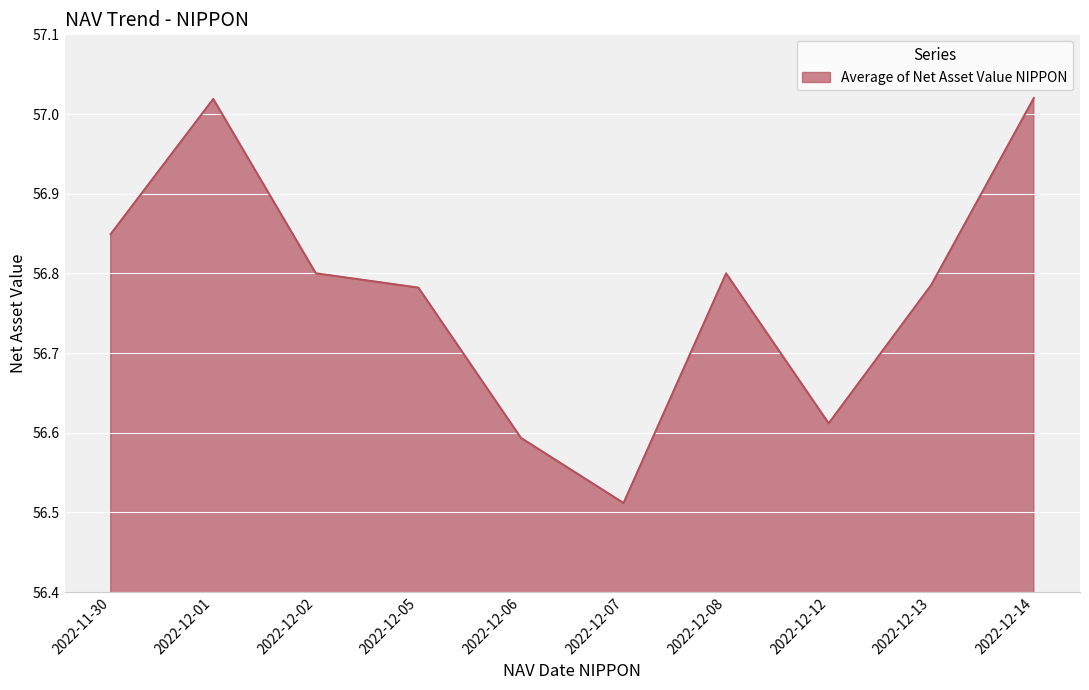

What is the ratio of the value at 2022-12-14 to the value at 2022-12-01?

1.0